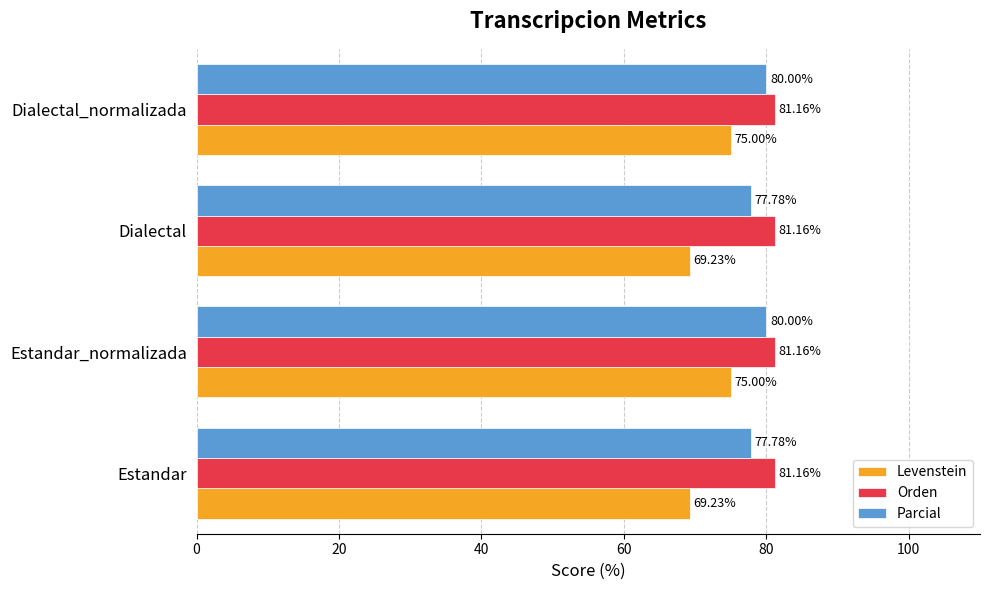

Which series has the largest range (max minus min)?

Levenstein